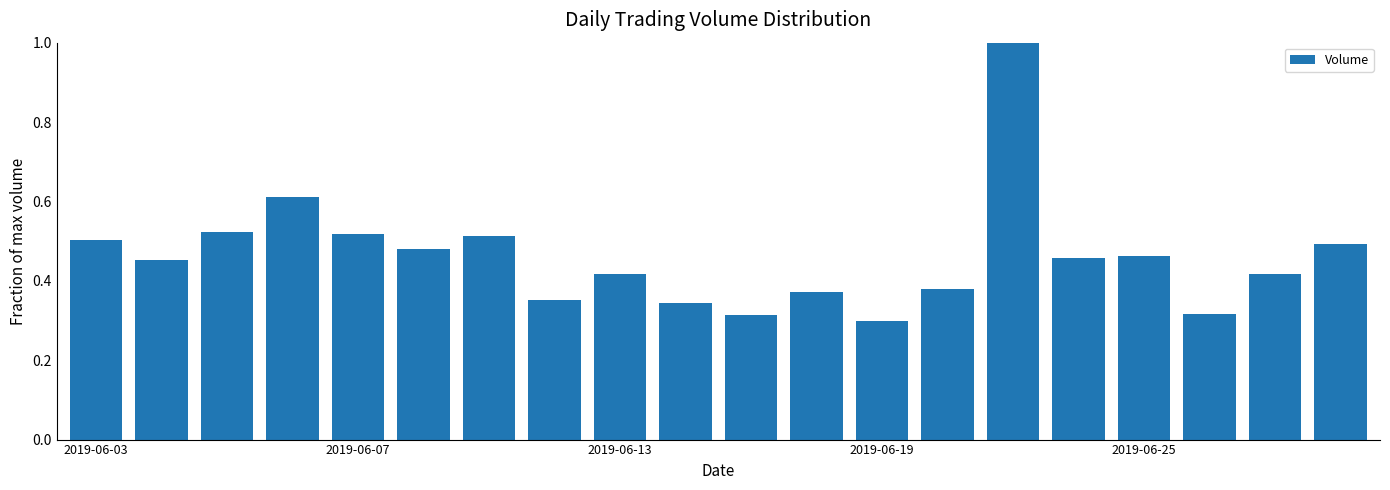

Are the bars grouped side by side (vs. stacked)?

No